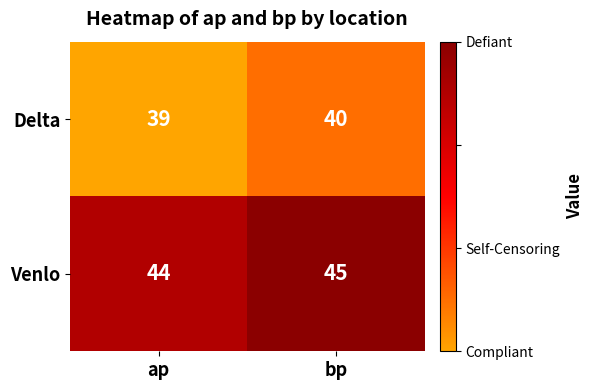

What is the average value of the Delta series?

40